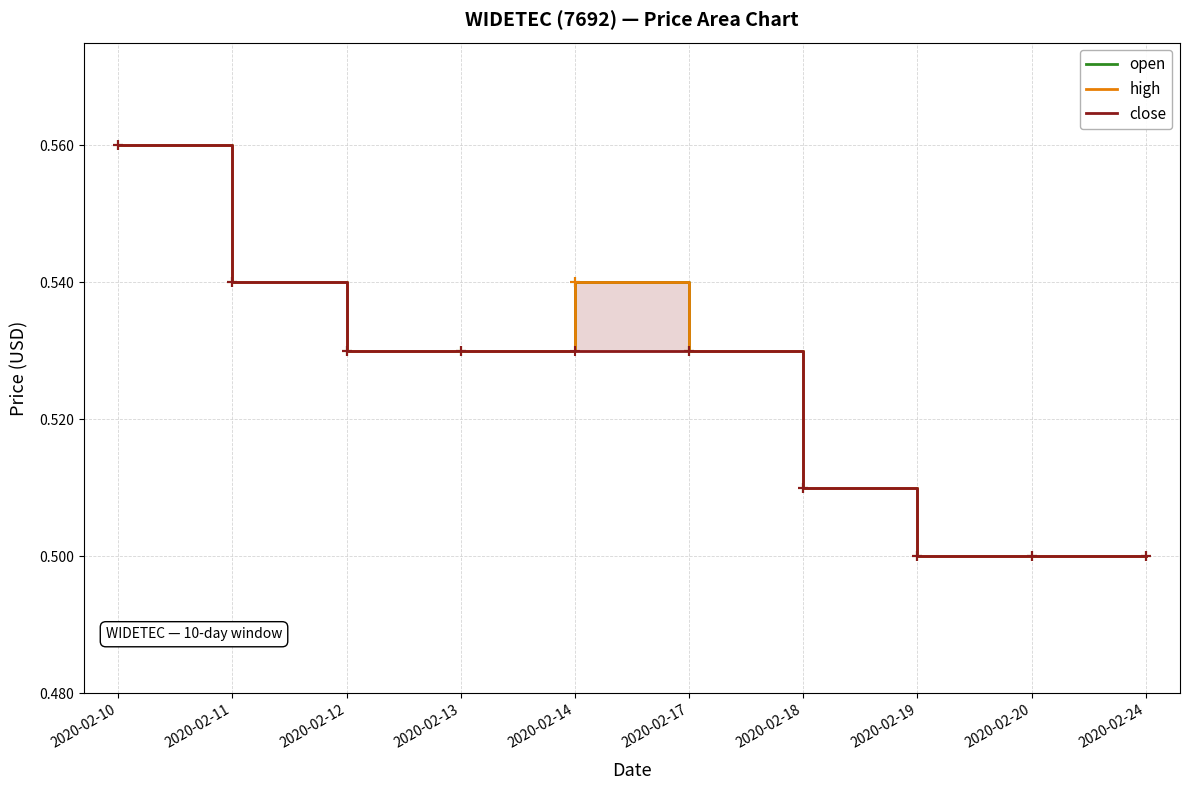

True or false: high and open cross at least once.

False